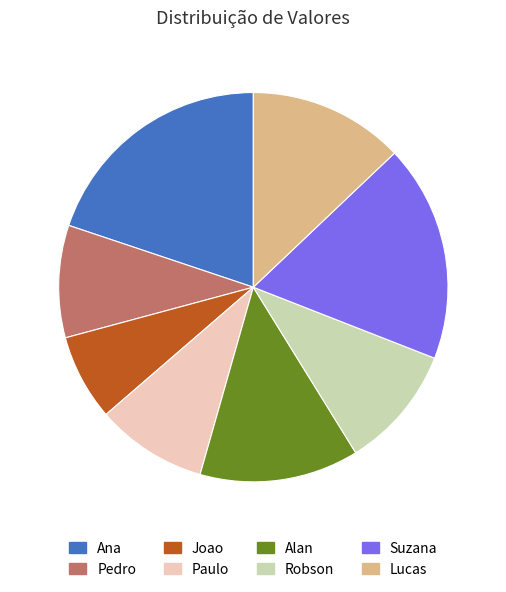

Does any single category account for the majority?

No